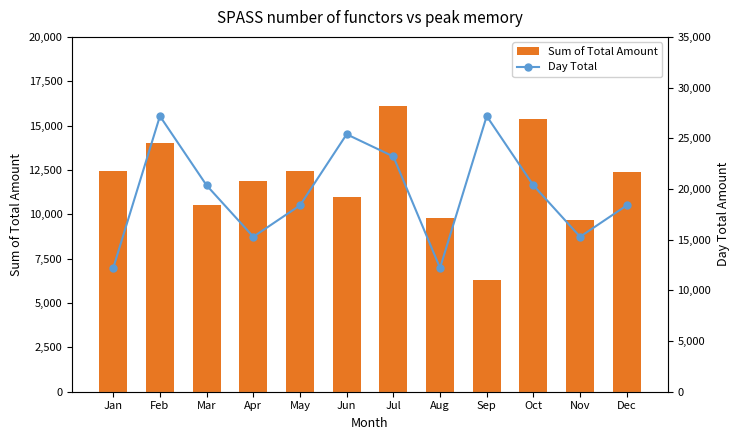

Reading right to left, list all the values displayed in this chart.

Sum of Total Amount: Dec=12400	Nov=9700	Oct=15355	Sep=6320	Aug=9790	Jul=16090	Jun=10995	May=12450	Apr=11905	Mar=10545	Feb=14035	Jan=12430
Day Total: Dec=18380	Nov=15285	Oct=20355	Sep=27185	Aug=12210	Jul=23205	Jun=25395	May=18380	Apr=15285	Mar=20355	Feb=27185	Jan=12210